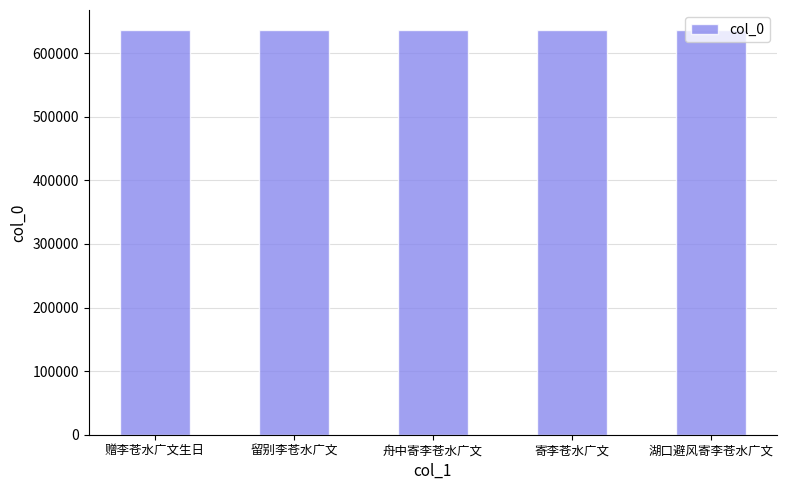

What position from the left is 寄李苍水广文?

4